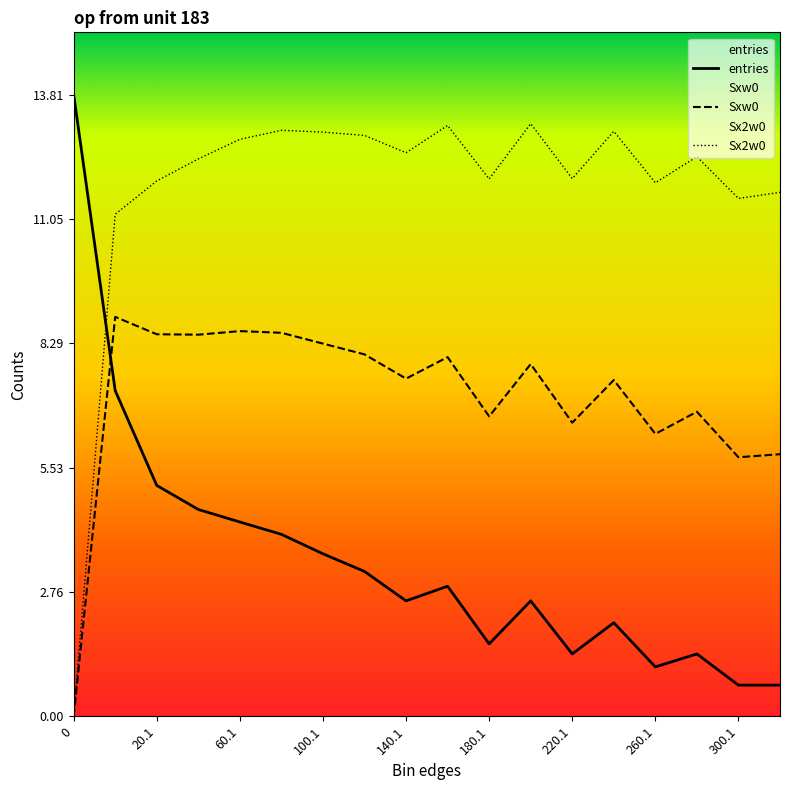

What is the sum of all Sx2w0 values?

210.3